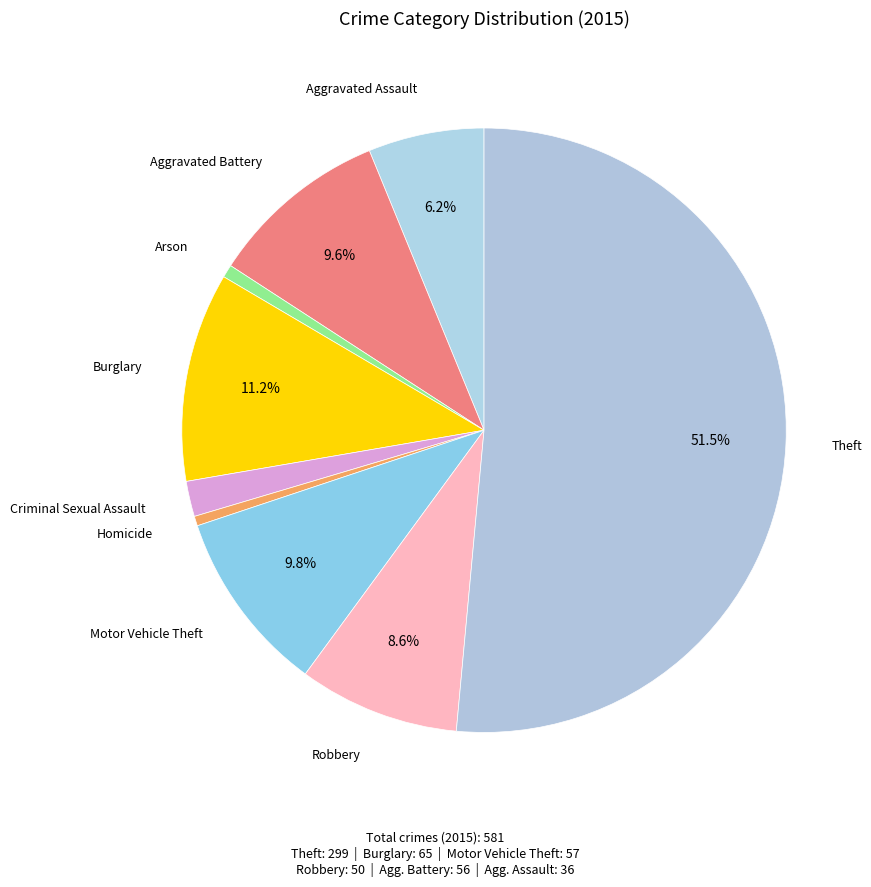

How many segments does this pie chart have?

9